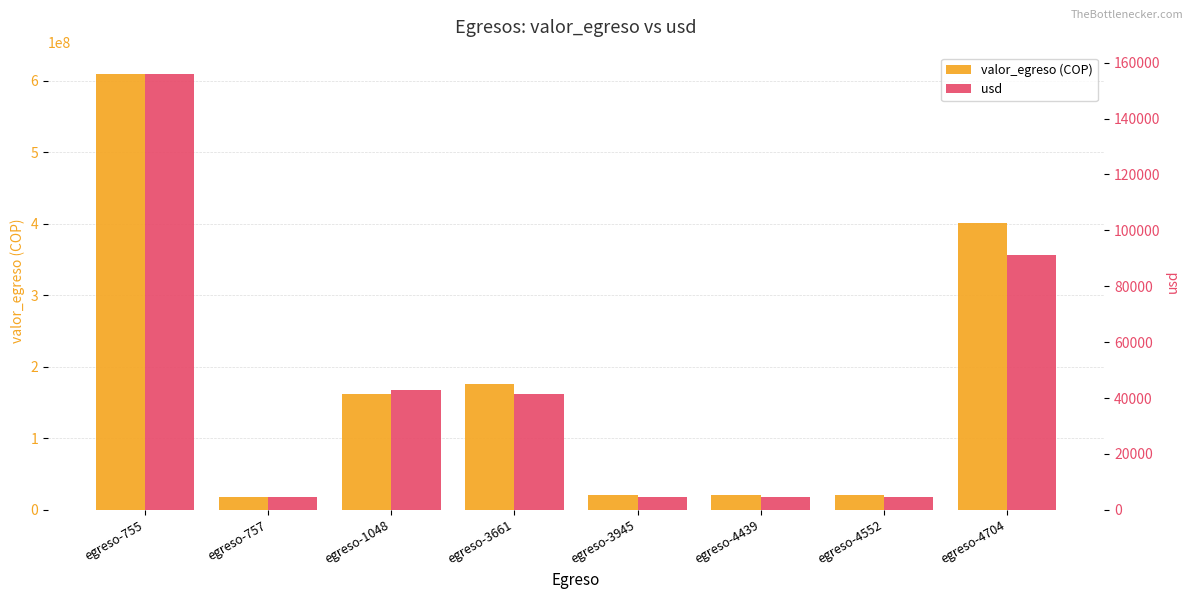

What value does the valor_egreso (COP) series have at egreso-3661?

176431100.0